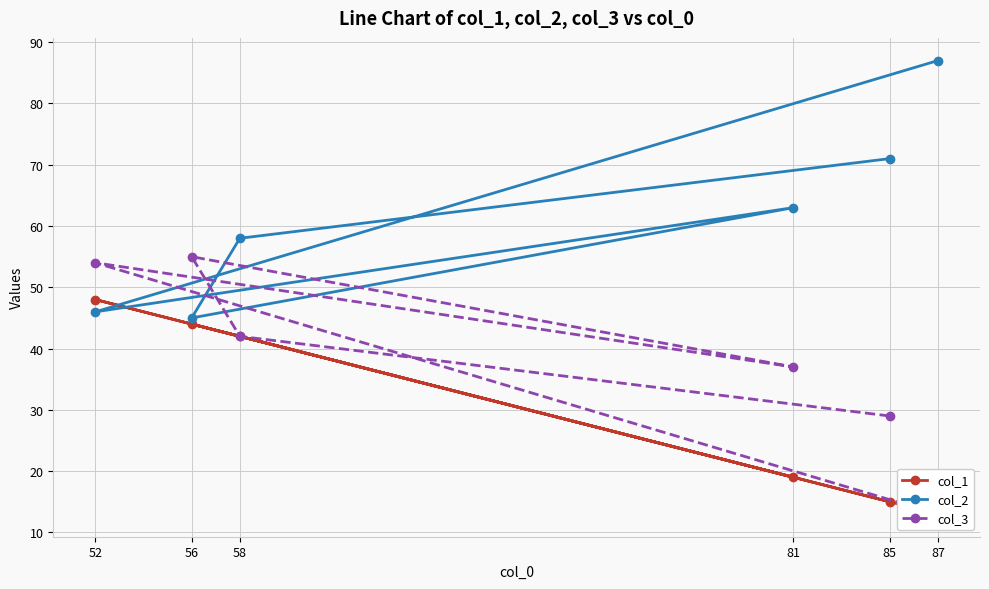

At which category is the sum across all series the highest?

52